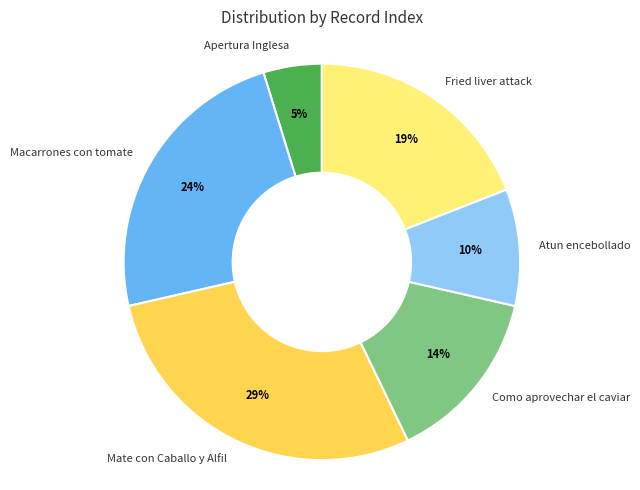

True or false: Apertura Inglesa accounts for 5% of the total.

True